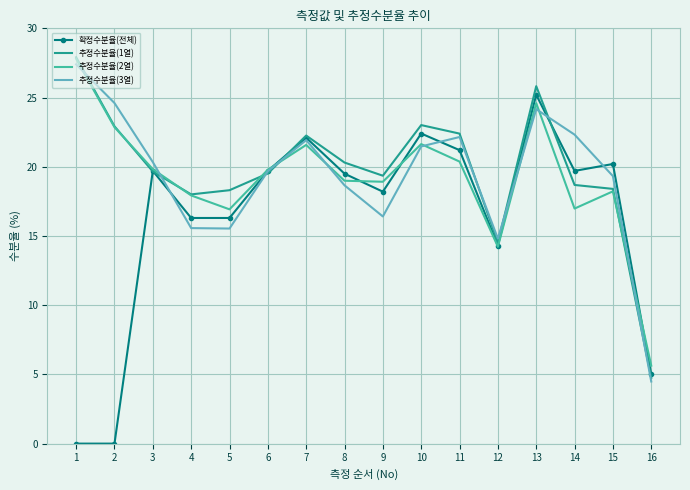

Which category has the highest value in the 확정수분율(전체) series?

13